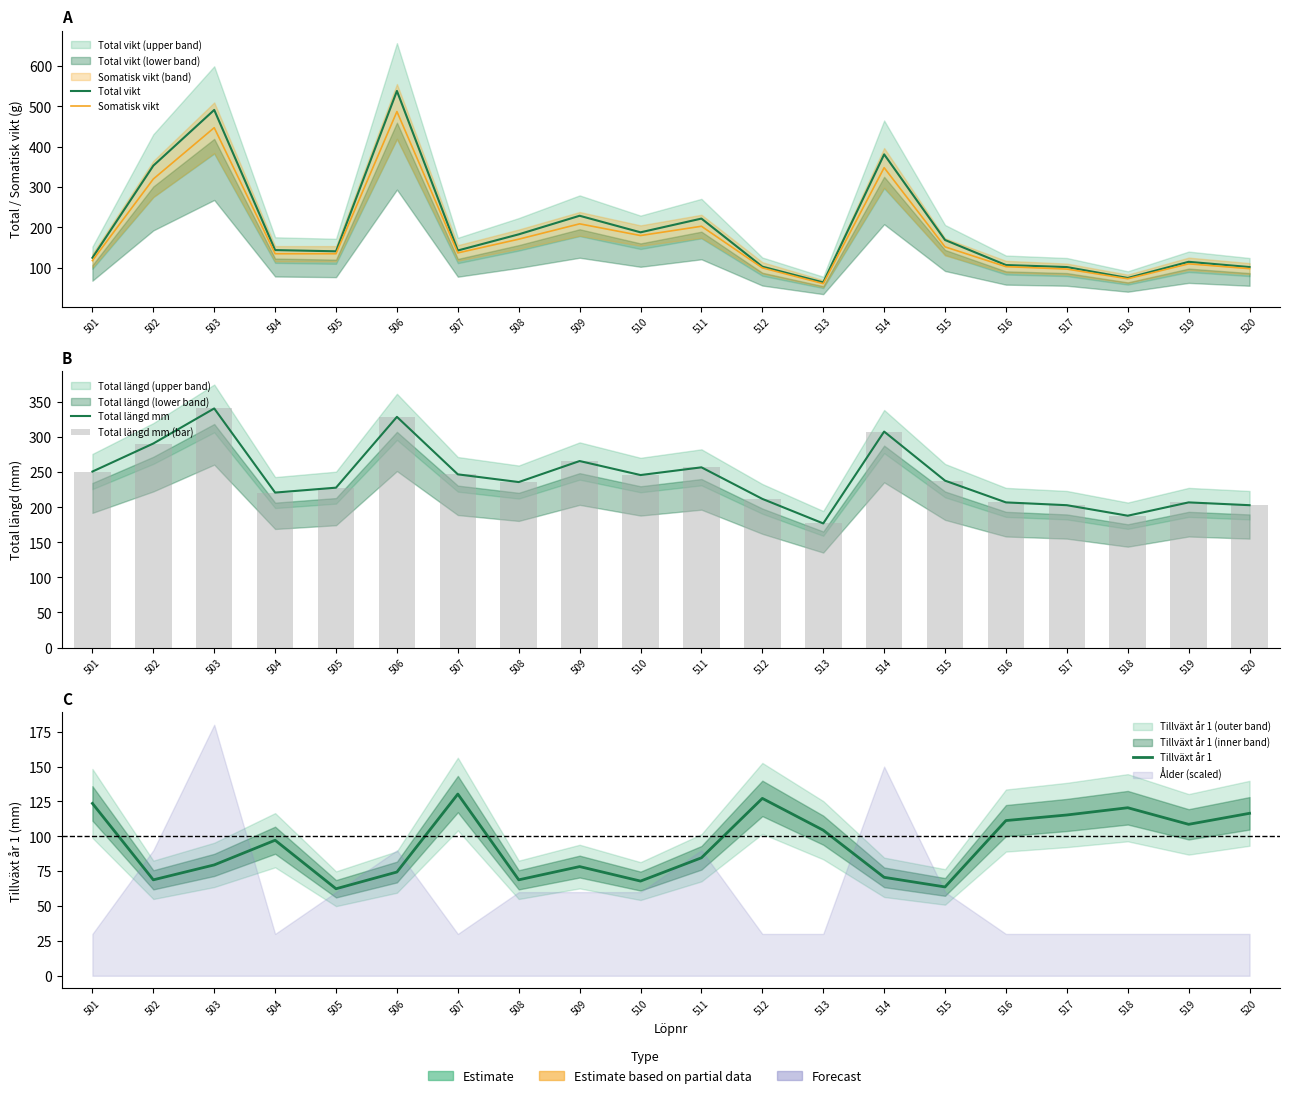

The Somatisk vikt series shows 171.0 at 508. True or false?

True